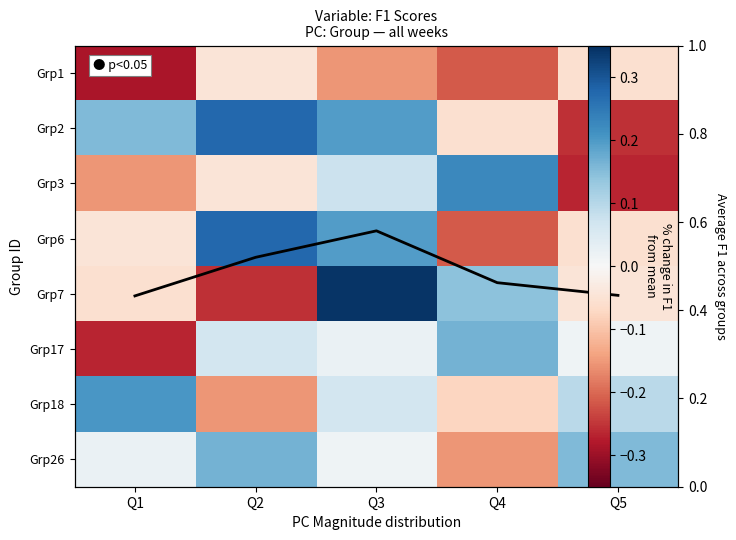

The value of Mean F1 at Q1 is 0.4. True or false?

True